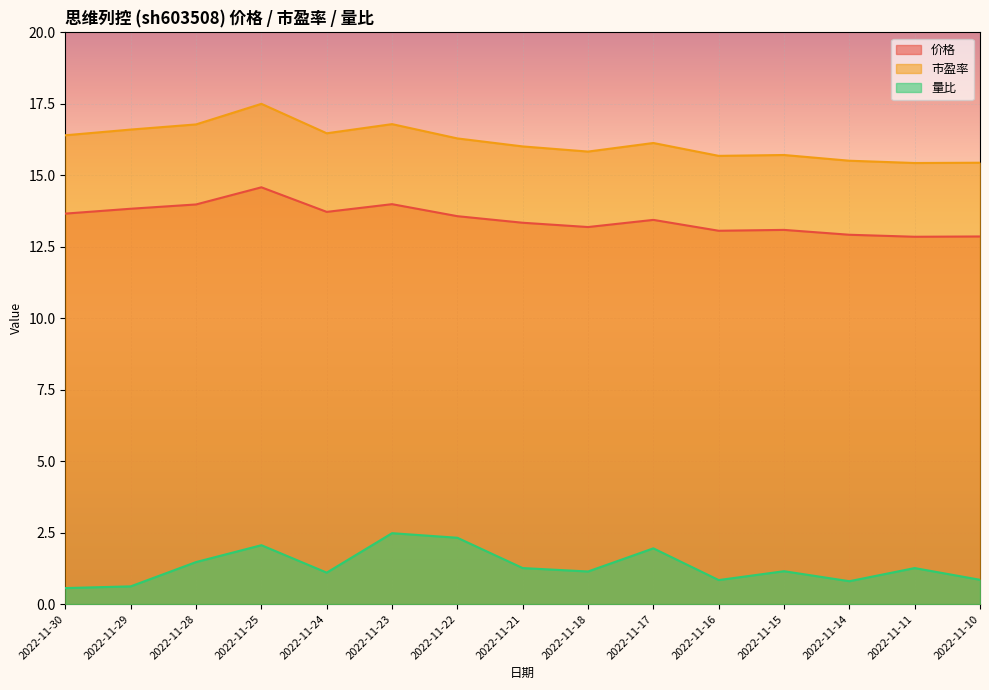

List the labels in order of 量比 value, smallest first.

2022-11-30, 2022-11-29, 2022-11-14, 2022-11-16, 2022-11-10, 2022-11-24, 2022-11-18, 2022-11-15, 2022-11-21, 2022-11-11, 2022-11-28, 2022-11-17, 2022-11-25, 2022-11-22, 2022-11-23